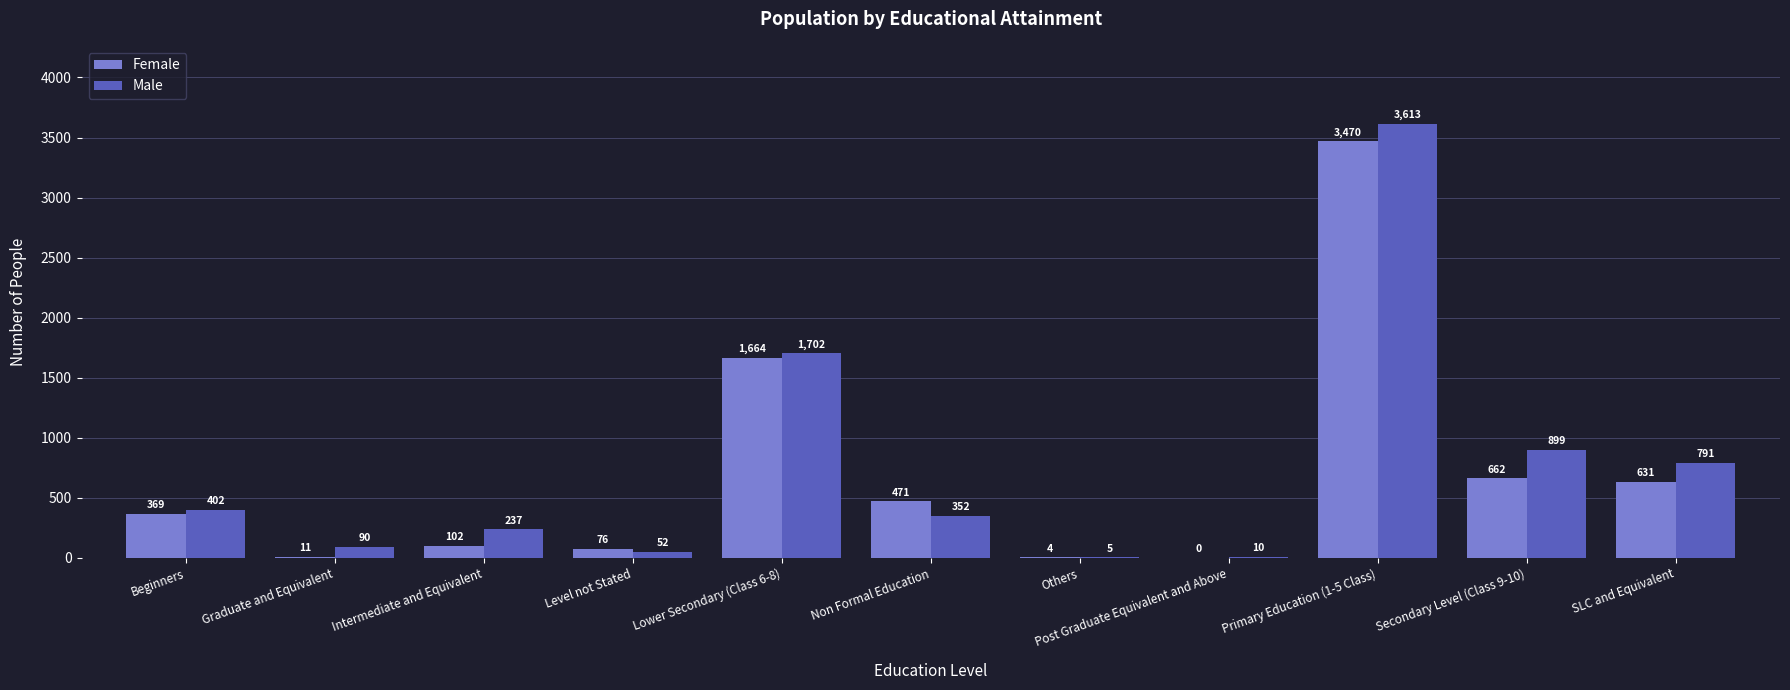

How many categories are shown in the chart?

11